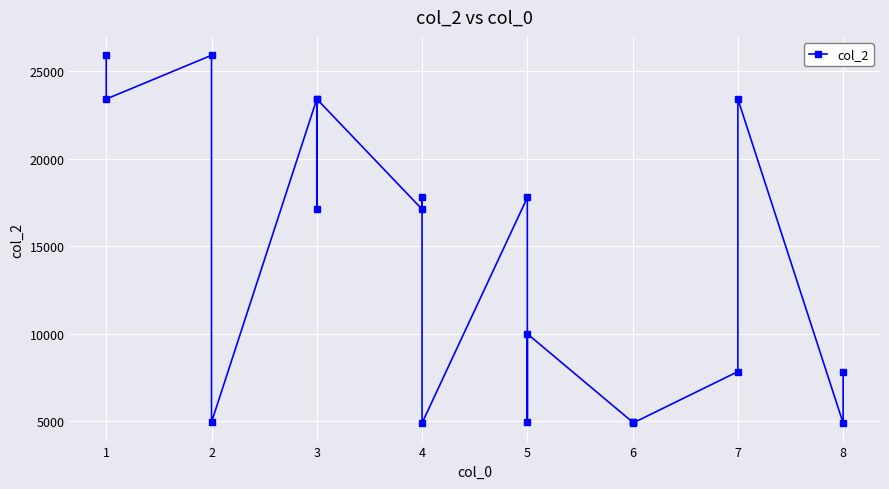

What is the sum of all values?

275402.9